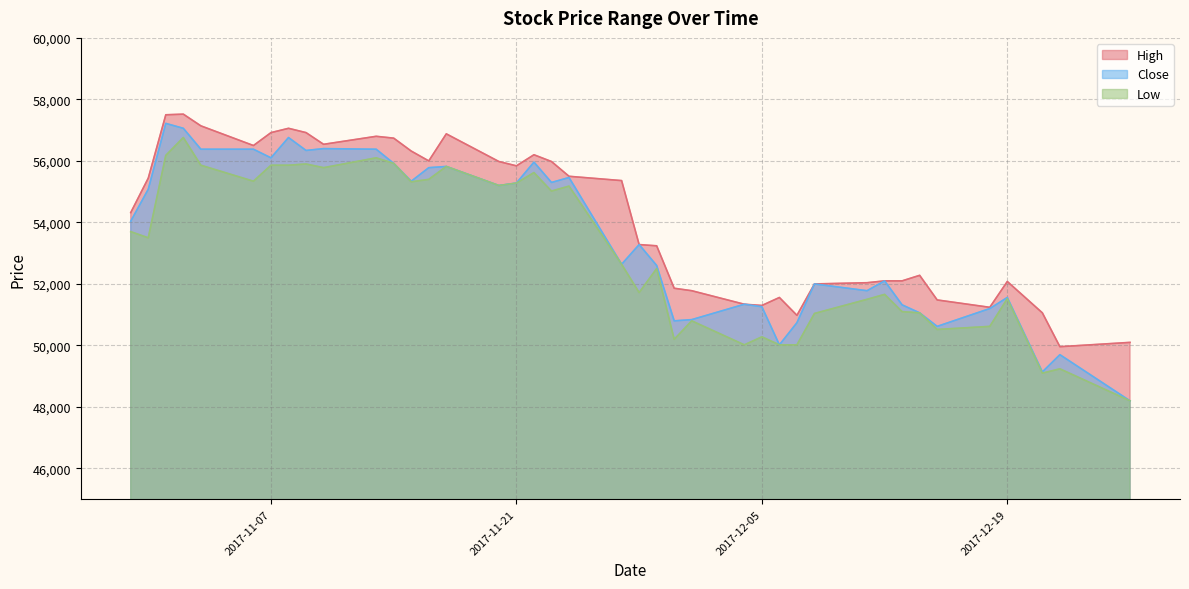

Is the value of Close at 2017-11-13 greater than the value of High at 2017-11-03?

No